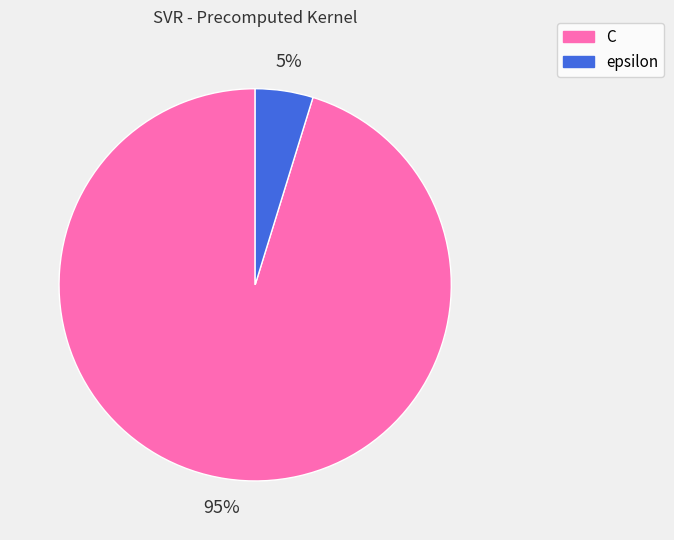

How many slices are in this pie chart?

2